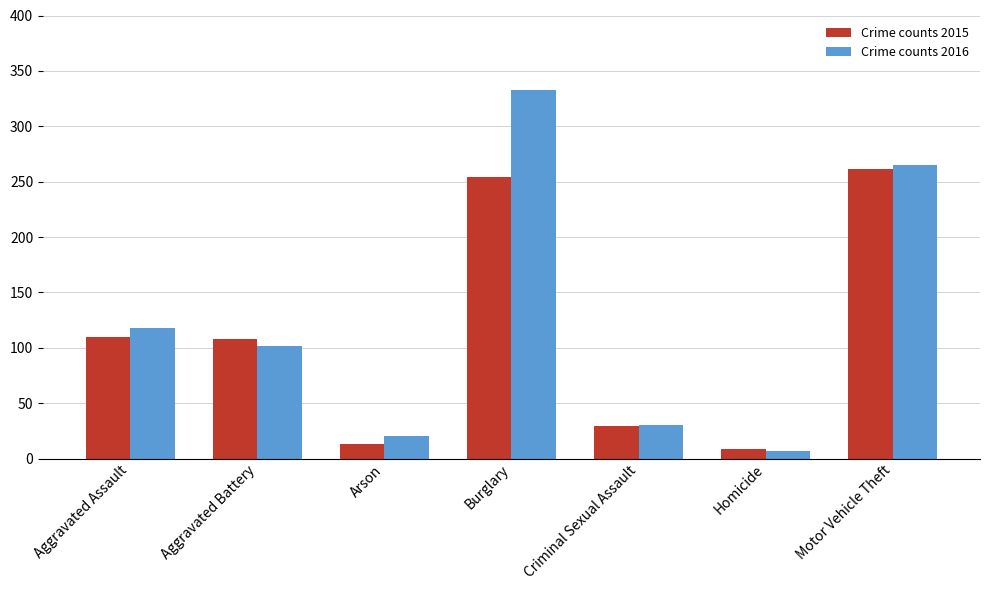

Reading right to left, list all the values displayed in this chart.

2015: Motor Vehicle Theft=261	Homicide=9	Criminal Sexual Assault=29	Burglary=254	Arson=13	Aggravated Battery=108	Aggravated Assault=110
2016: Motor Vehicle Theft=265	Homicide=7	Criminal Sexual Assault=30	Burglary=333	Arson=20	Aggravated Battery=102	Aggravated Assault=118